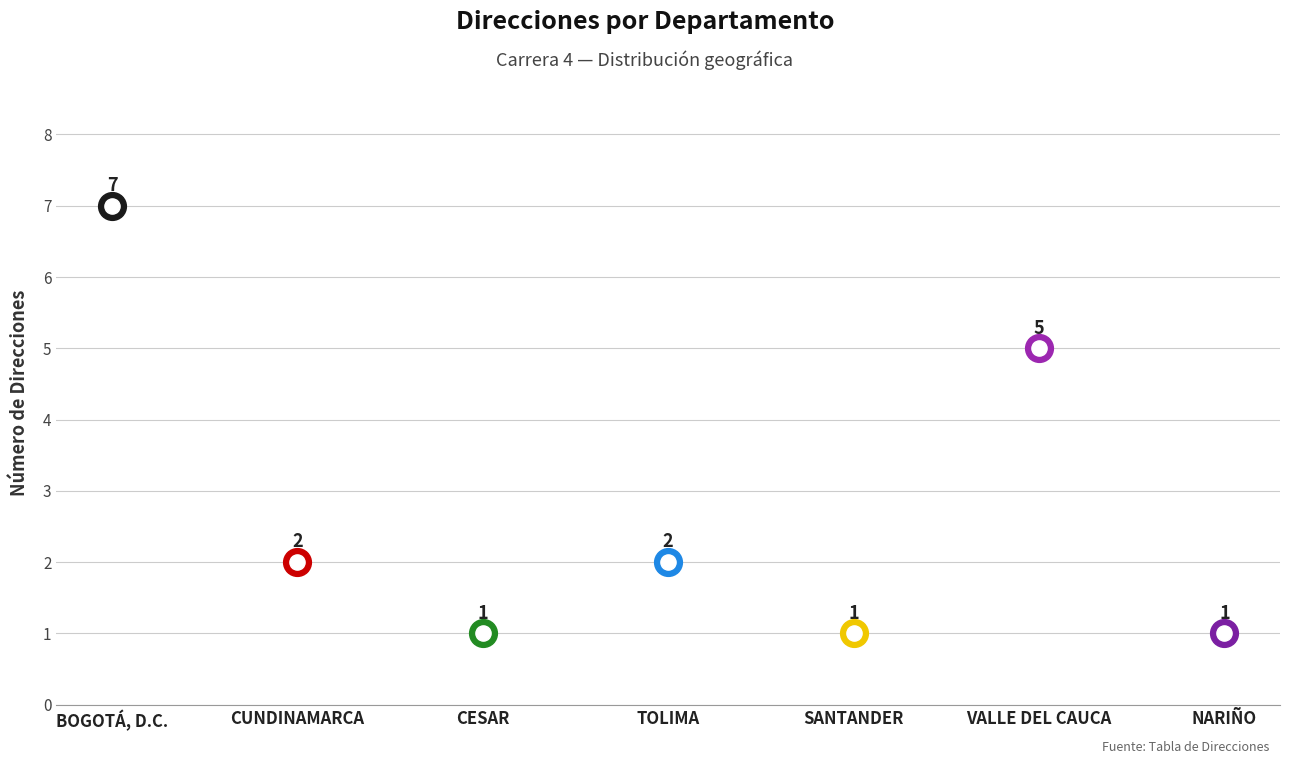

Between VALLE DEL CAUCA and CESAR, which is larger?

VALLE DEL CAUCA